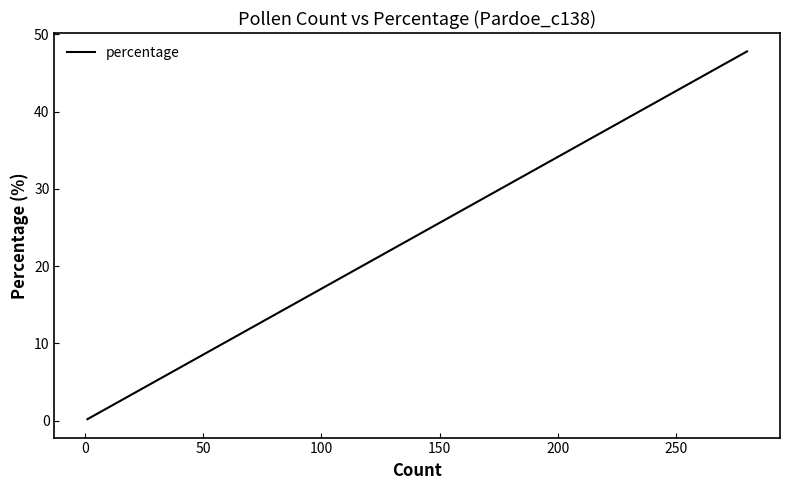

True or false: there are more than 2 points higher than both neighbors.

False